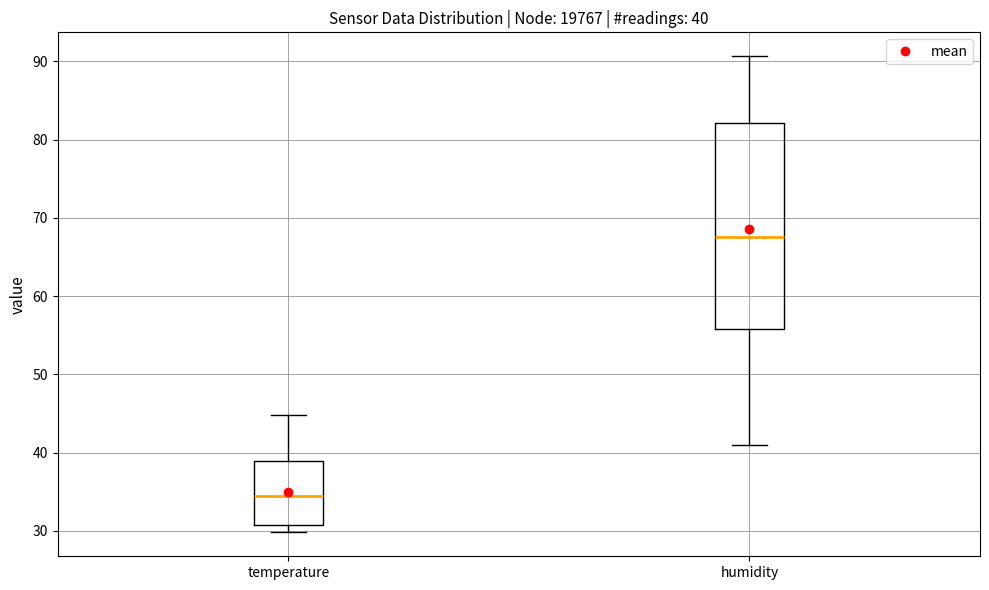

Which box is the tallest, from its lower edge to its upper edge?

humidity